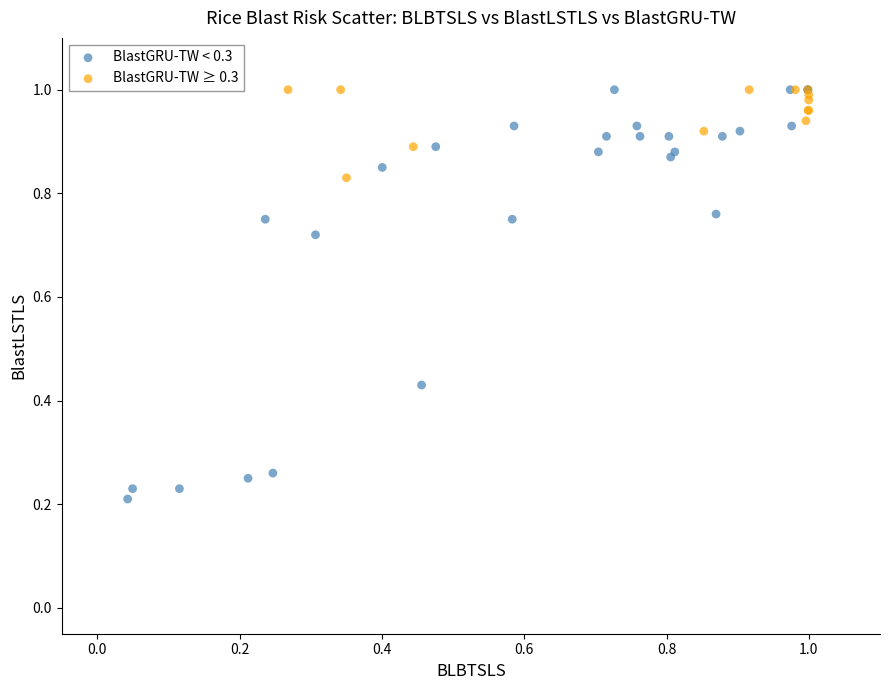

Which series has the largest Y range (max minus min)?

BlastGRU-TW < 0.3